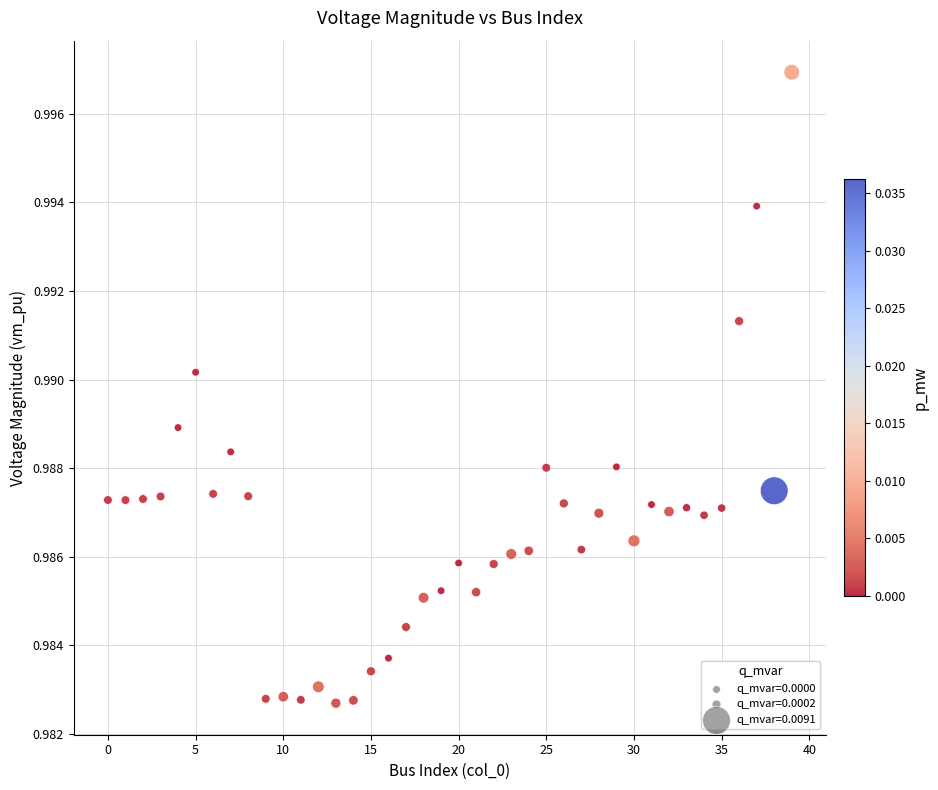

Count the number of points in this scatter plot.

40